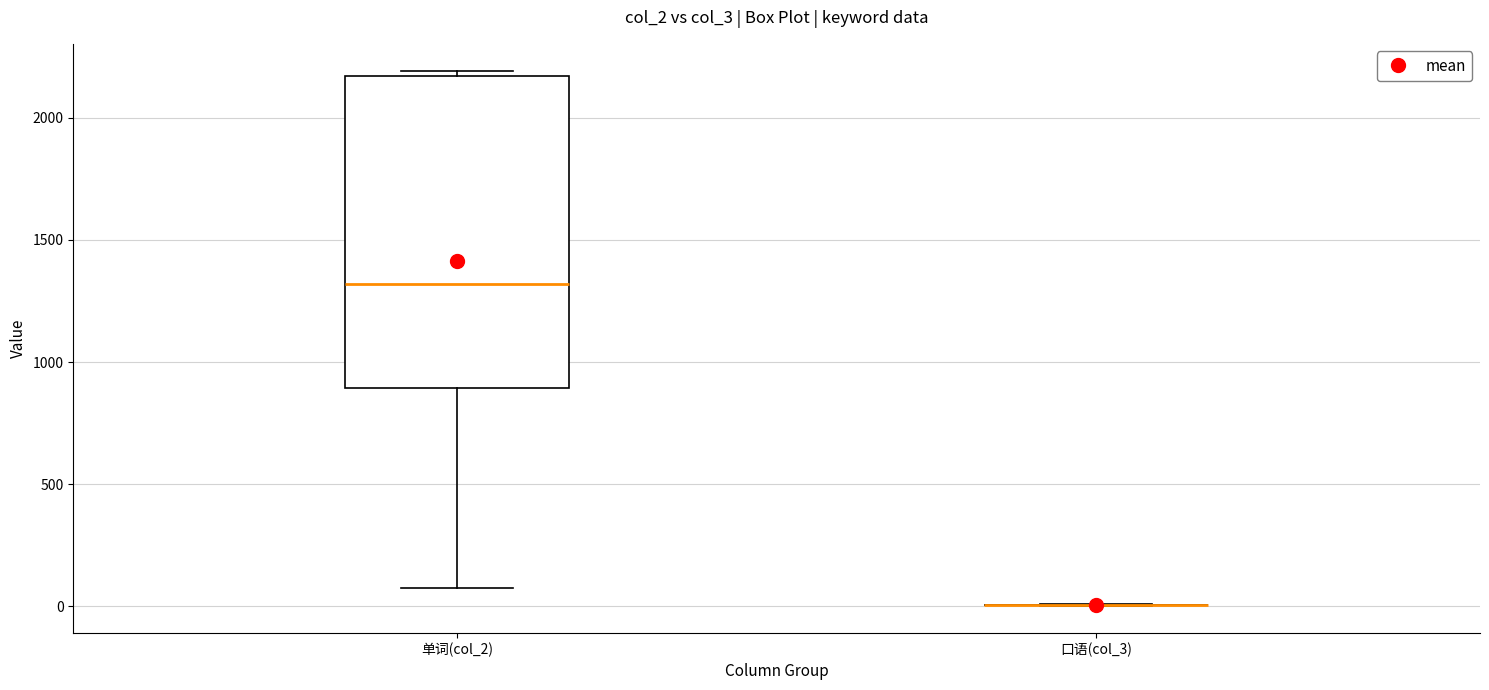

Reading left to right, transcribe this box plot: for each box, give where its median line is, the range the box spans, and where its two whiskers end, as read against the y-axis. The values are not printed on the chart, so give them approximately, as read against the axis.

单词(col_2): median 1300, box 900 to 2150, whiskers 50 to 2200
口语(col_3): box collapsed to a line at 0, whiskers 0 to 0